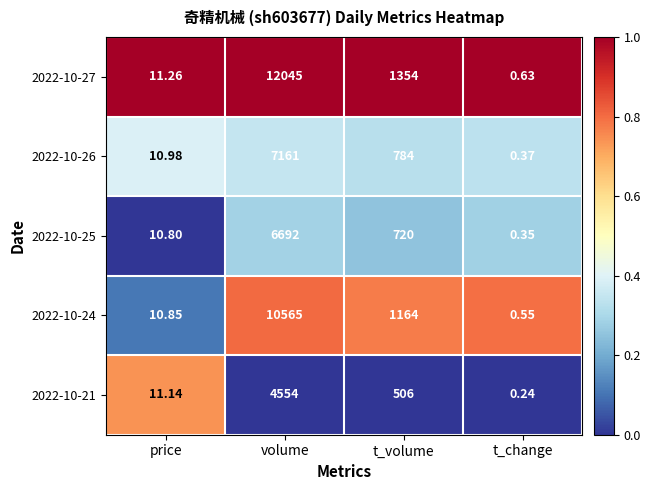

Which series has the largest total across all categories?

2022-10-27